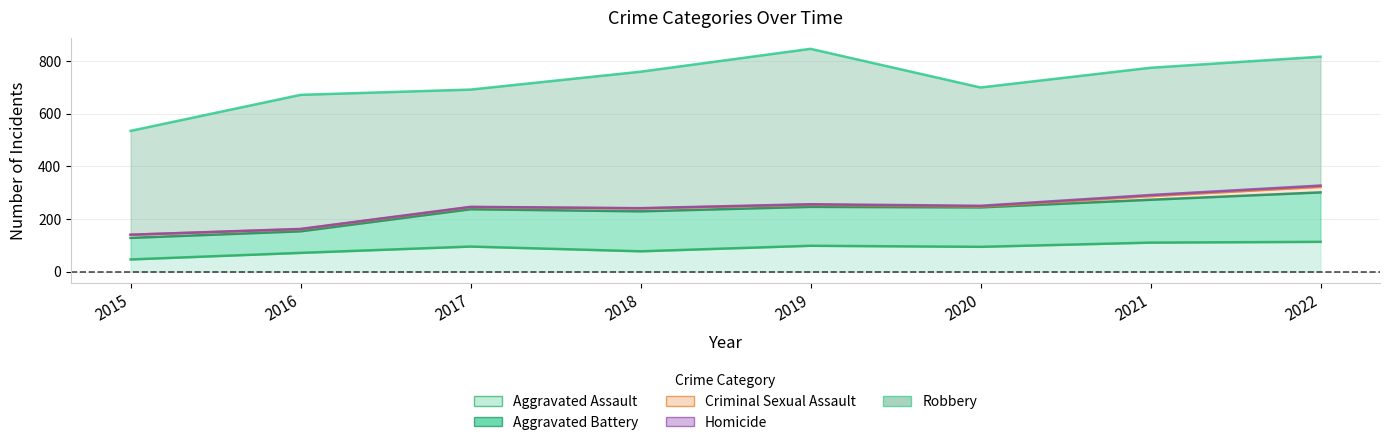

What is the approximate value of Criminal Sexual Assault at 2015?

12